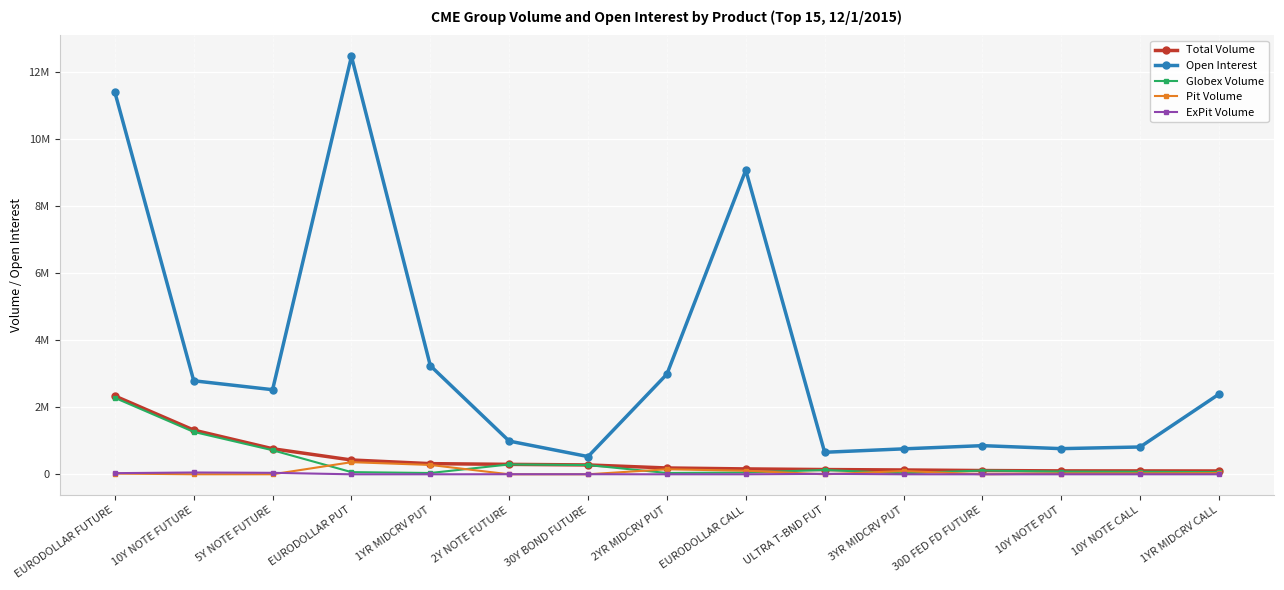

What is the value of the Total Volume point at the 5th from the left?

318216